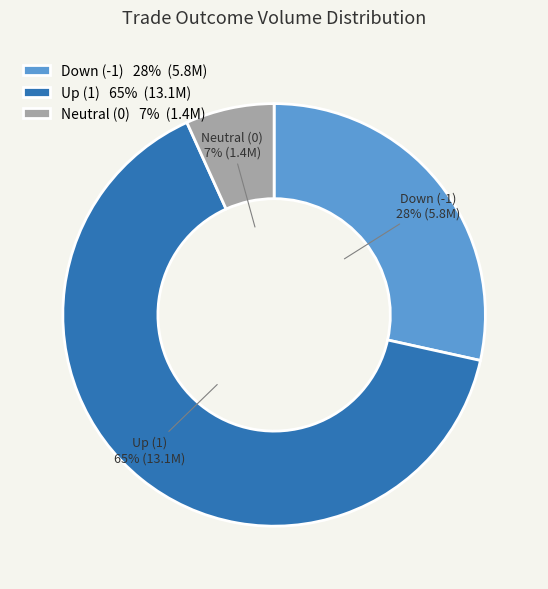

Which has a higher value, Down (-1) or Neutral (0)?

Down (-1)